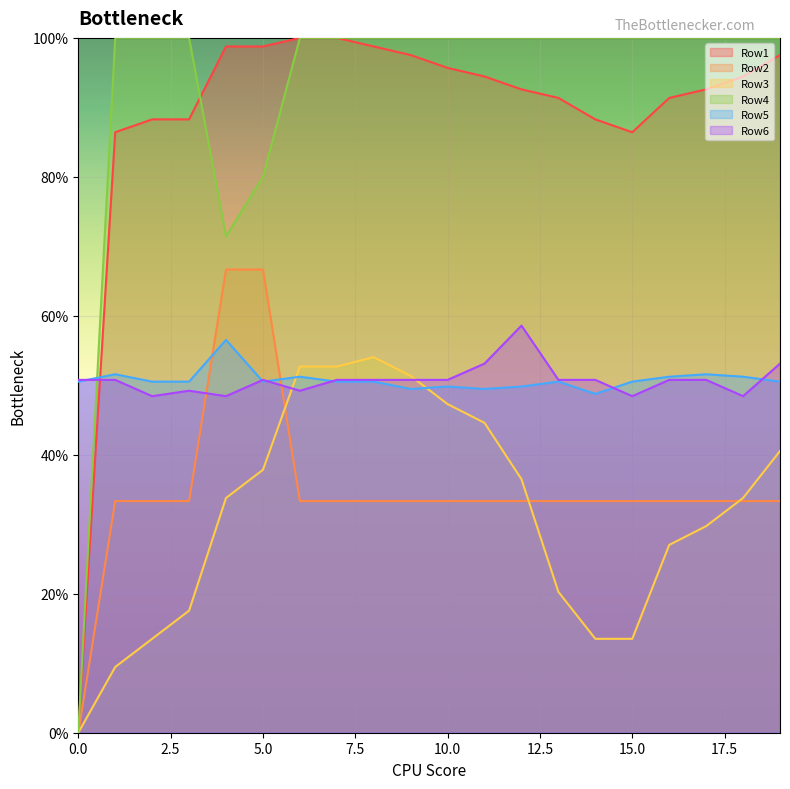

What is the highest value of the Row6 series?

0.6